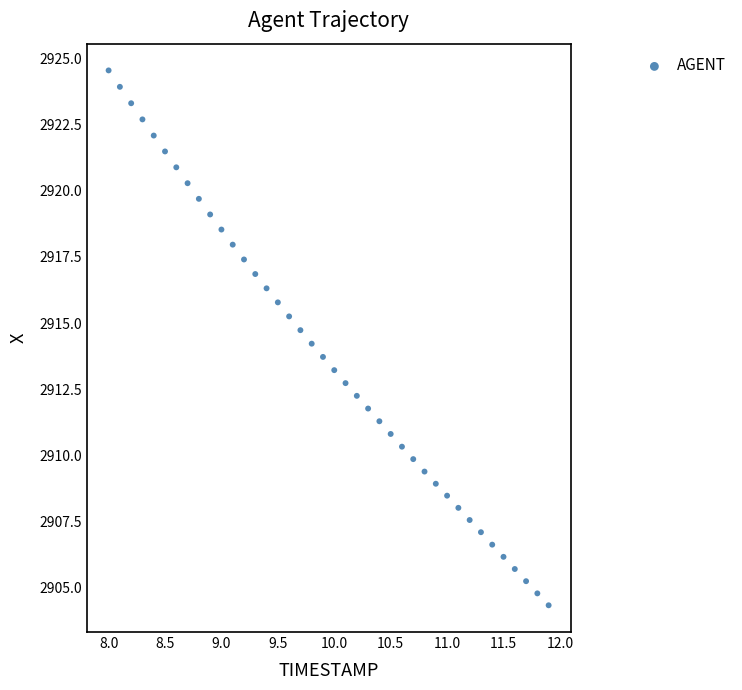

What is the range of Y values (max minus min)?

20.2